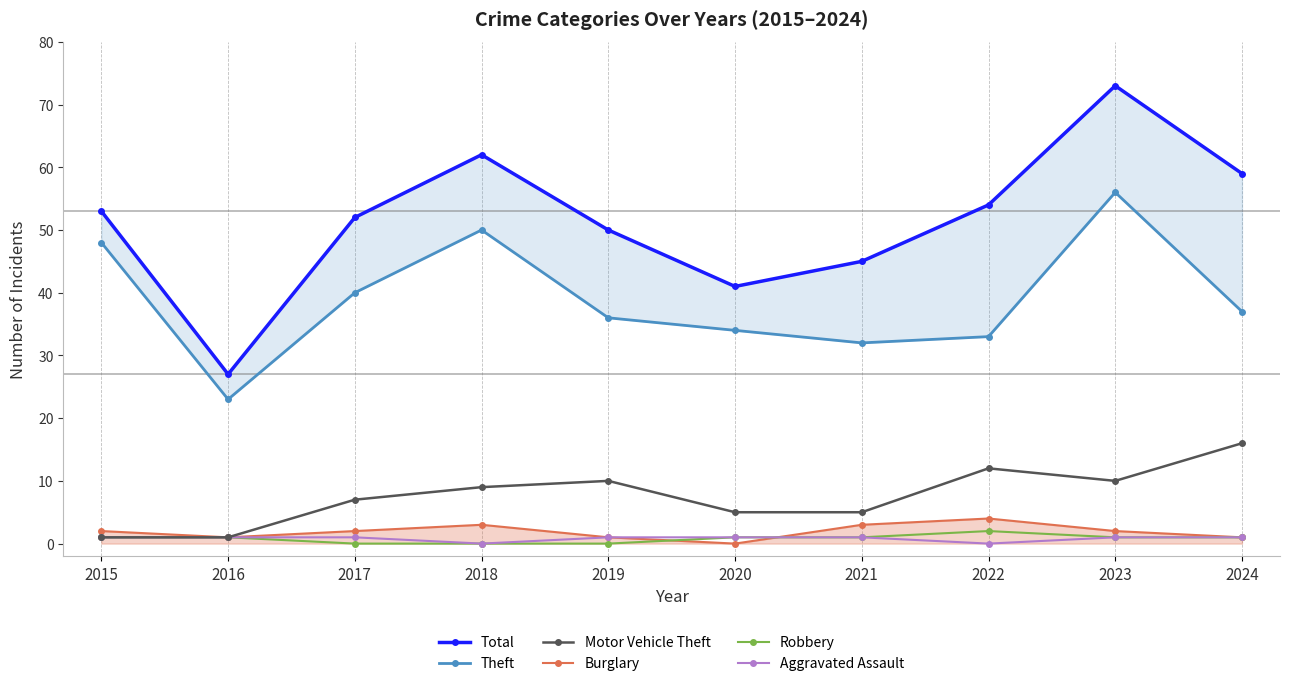

Which has a higher value, 2020 or 2016?

2020